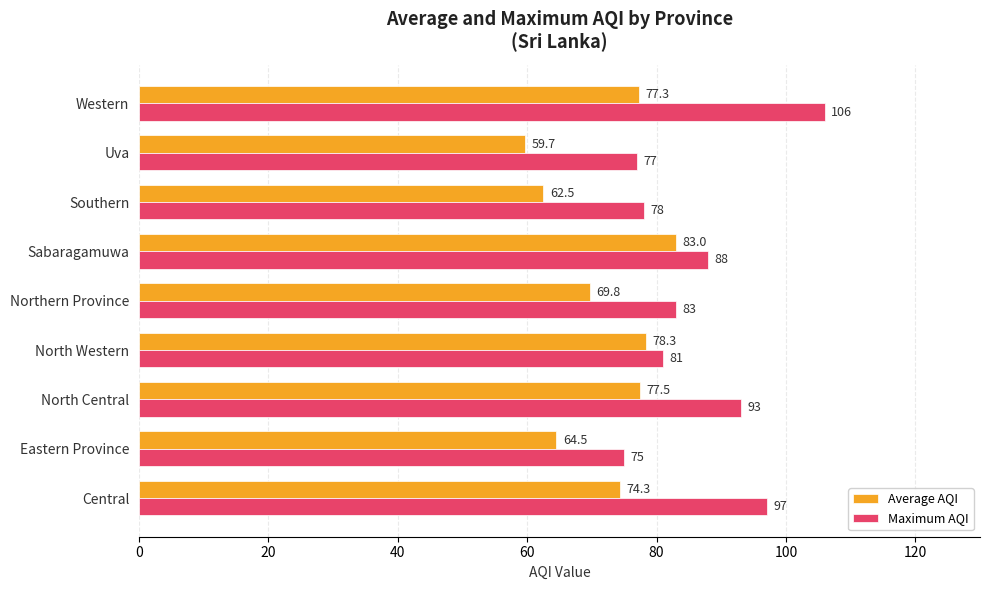

Is the value of Average AQI at Sabaragamuwa greater than the value of Maximum AQI at Southern?

Yes